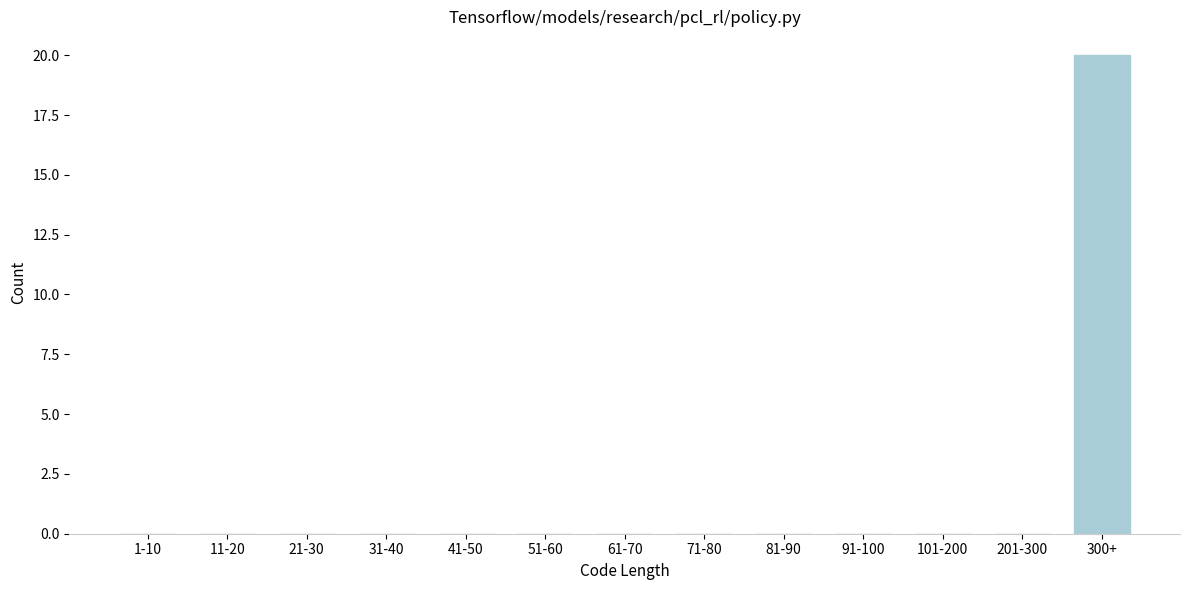

Reading left to right, list all the values displayed in this chart.

1-10=0	11-20=0	21-30=0	31-40=0	41-50=0	51-60=0	61-70=0	71-80=0	81-90=0	91-100=0	101-200=0	201-300=0	300+=20